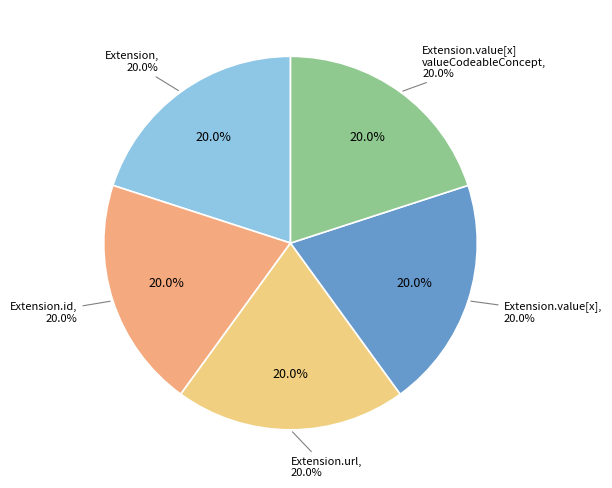

What is the smallest slice in the pie chart?

Extension